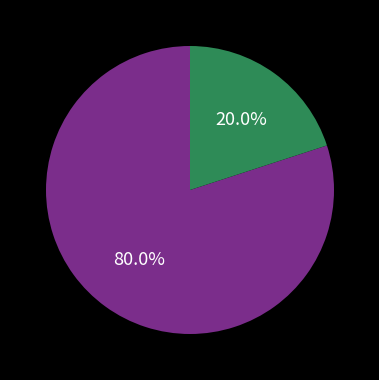

Count the number of slices in the pie.

2